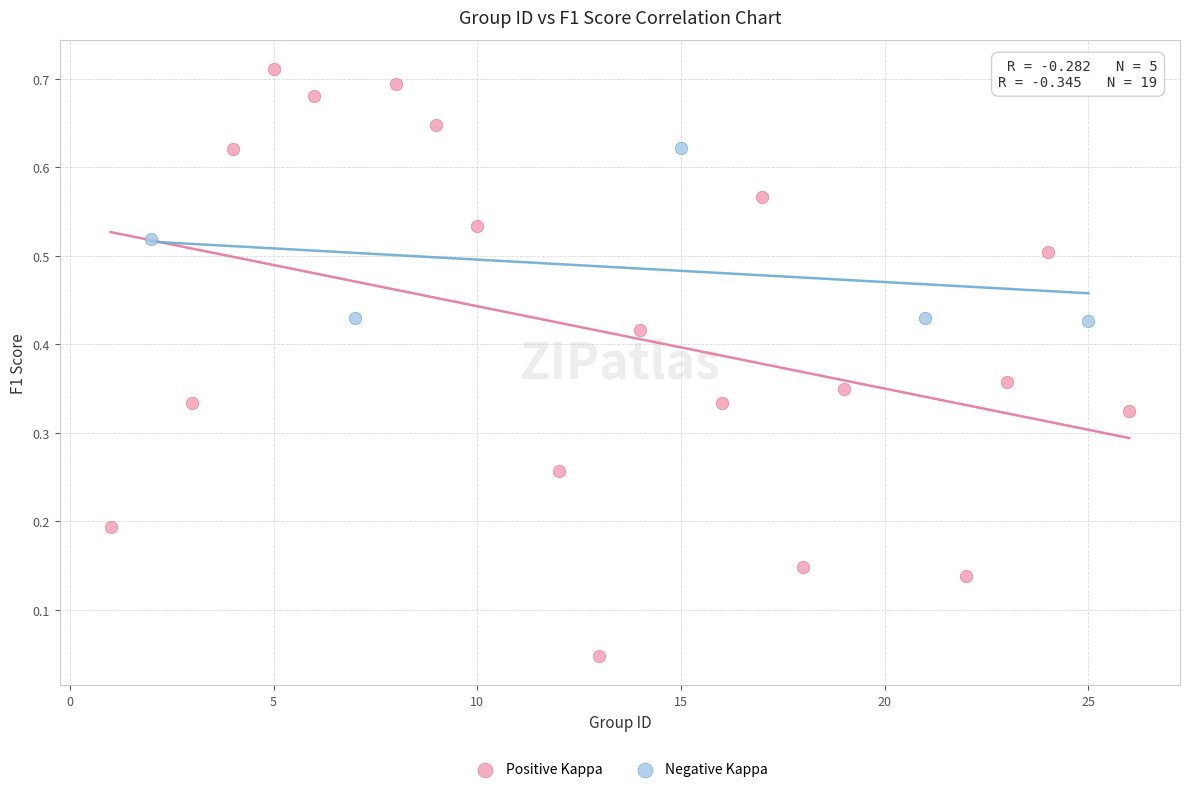

Which series contains the lowest Y value?

Positive Kappa